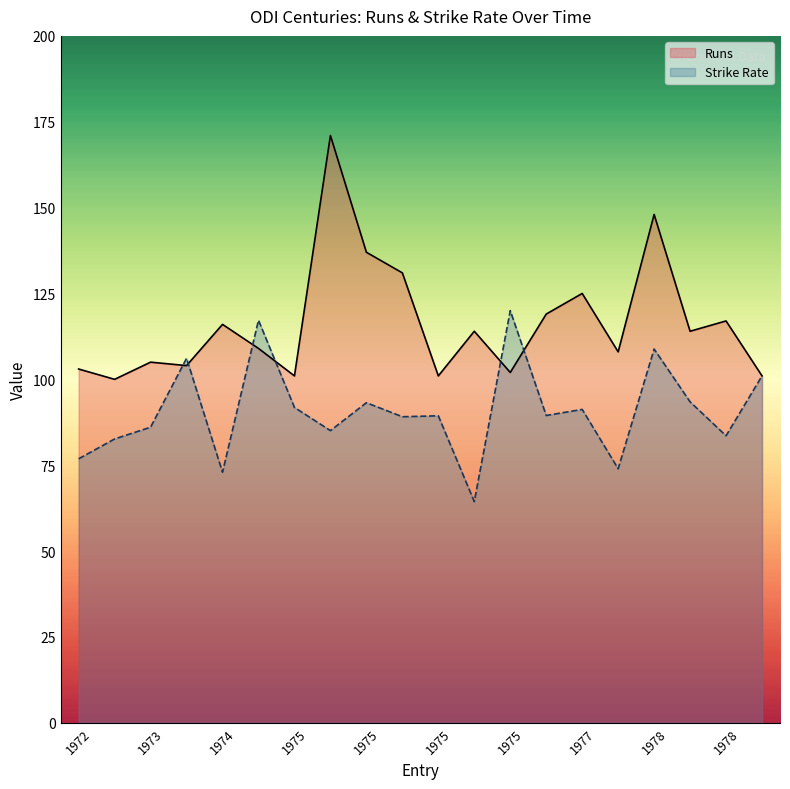

True or false: Strike Rate has a value of 29.0 at 13.

False